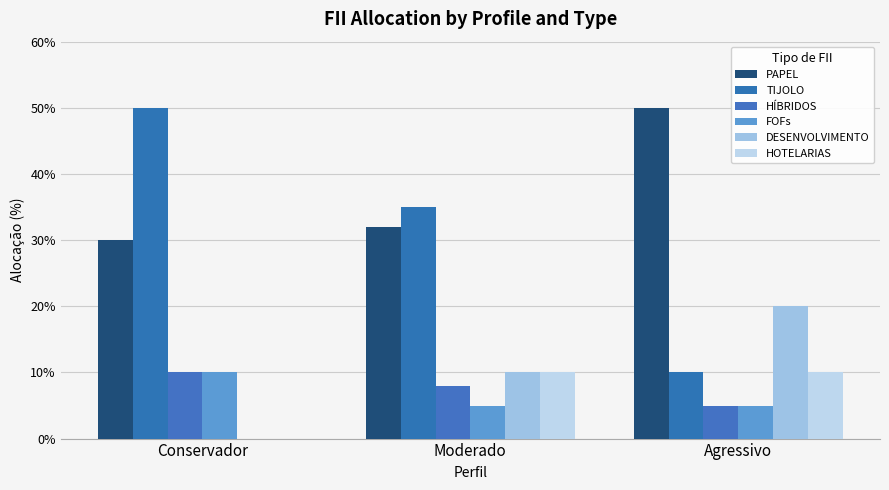

Are the bars horizontal?

No